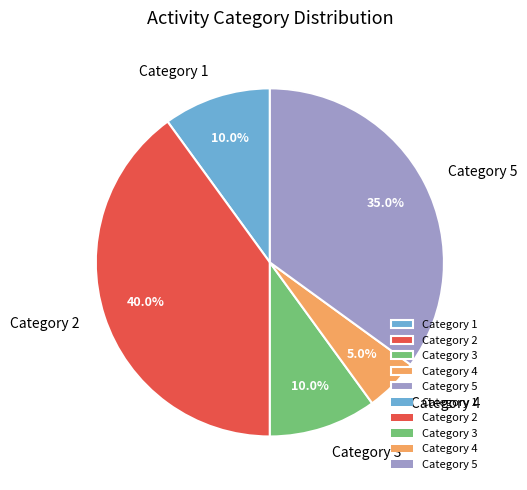

Which has a higher value, Category 4 or Category 3?

Category 3